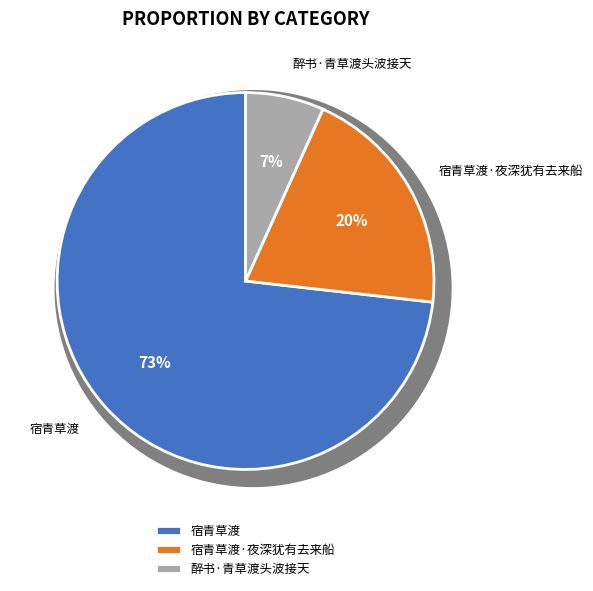

What is the change in value from 宿青草渡 to 宿青草渡·夜深犹有去来船?

-627986